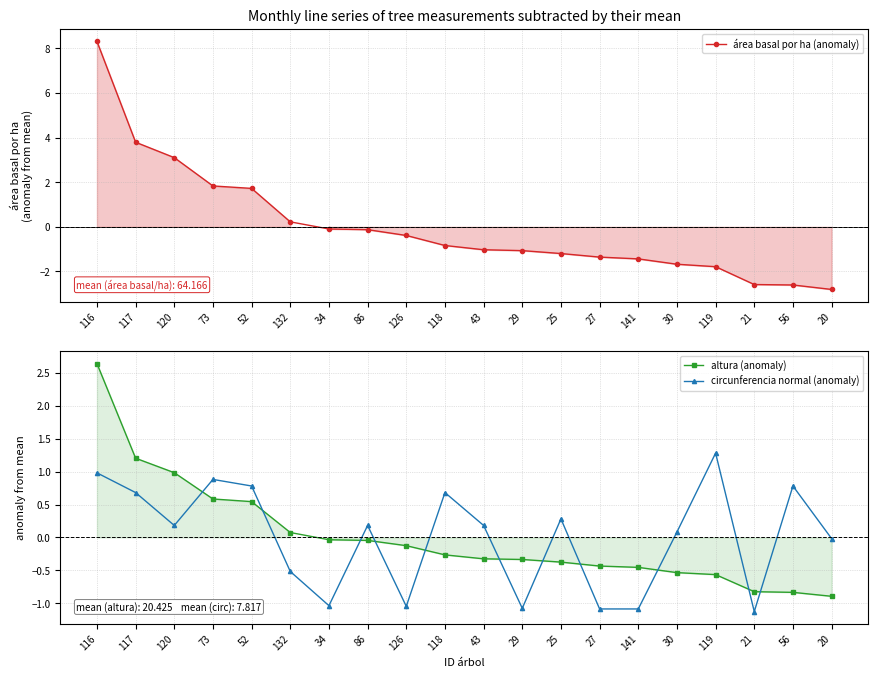

The value of circunferencia normal (anomaly) at 25 is 0.3. True or false?

True